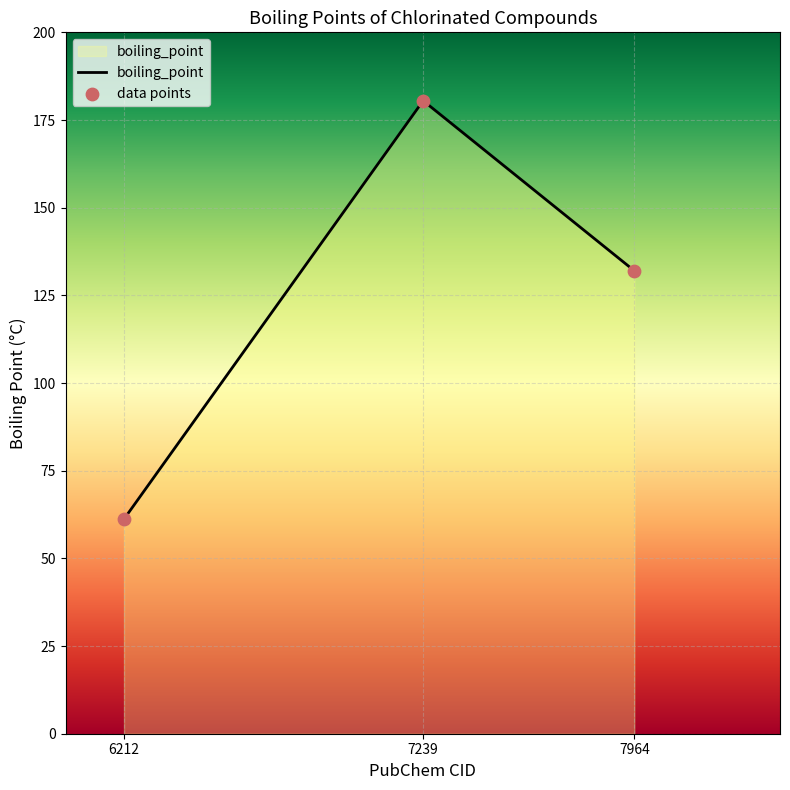

Approximately how many times larger is the value at 6212 compared to 7964?

0.5